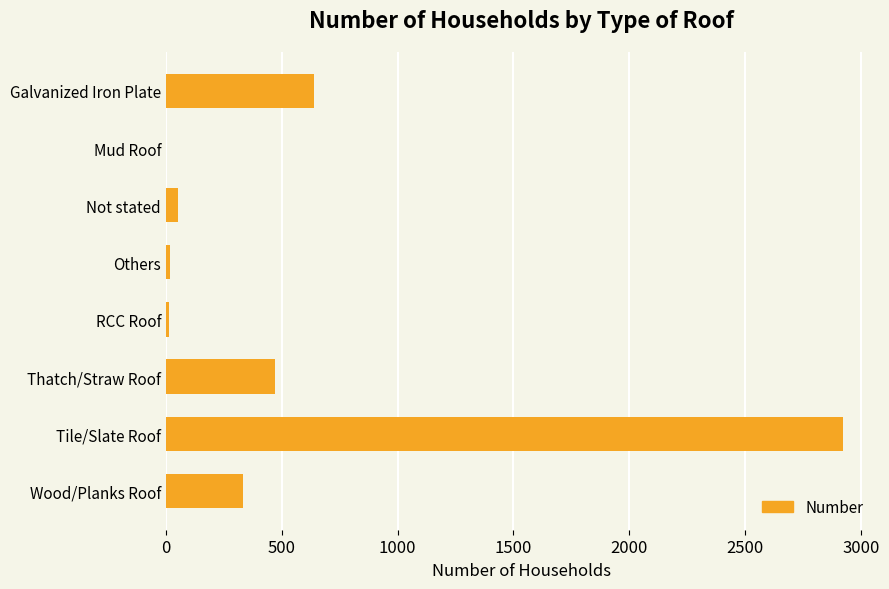

Between Wood/Planks Roof and Galvanized Iron Plate, which is larger?

Galvanized Iron Plate